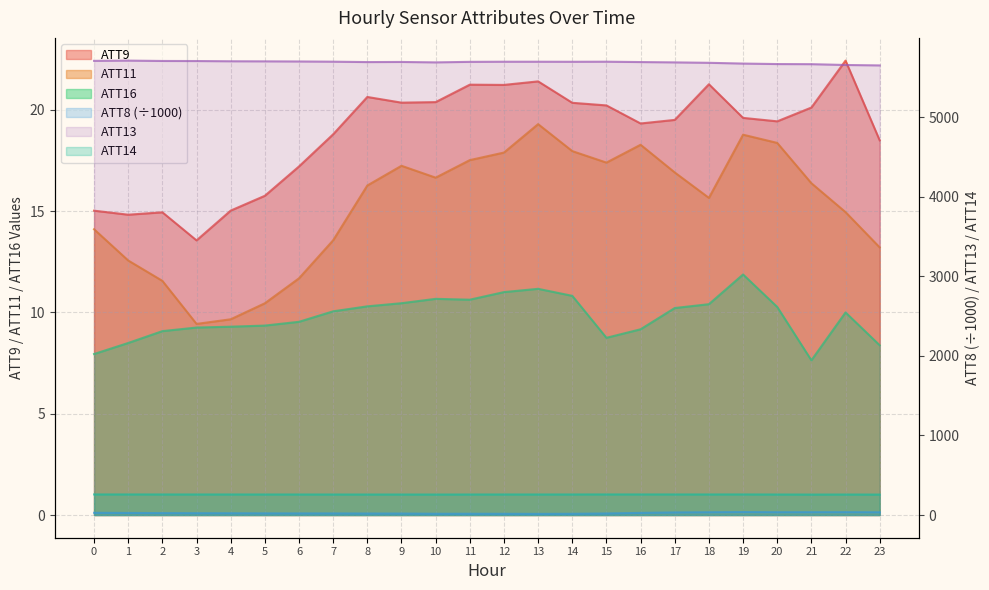

Reading right to left, list all the values displayed in this chart.

ATT8: 23=34.2	22=35.7	21=35.4	20=34.9	19=37.1	18=34.6	17=32.2	16=26.4	15=19.2	14=15.2	13=14.1	12=15.2	11=15.7	10=15.6	9=18.3	8=18.5	7=19.9	6=19.9	5=20.6	4=22.0	3=22.7	2=23.8	1=25.6	0=27.6
ATT9: 23=18.5	22=22.4	21=20.1	20=19.4	19=19.6	18=21.3	17=19.5	16=19.3	15=20.2	14=20.4	13=21.4	12=21.2	11=21.2	10=20.4	9=20.4	8=20.6	7=18.8	6=17.2	5=15.8	4=15.0	3=13.6	2=14.9	1=14.8	0=15.0
ATT11: 23=13.2	22=15.0	21=16.4	20=18.4	19=18.8	18=15.7	17=16.9	16=18.3	15=17.4	14=18.0	13=19.3	12=17.9	11=17.5	10=16.7	9=17.2	8=16.3	7=13.6	6=11.7	5=10.5	4=9.7	3=9.4	2=11.6	1=12.6	0=14.1
ATT13: 23=5650.6	22=5656.1	21=5666.2	20=5667.7	19=5673.9	18=5683.3	17=5688.6	16=5692.8	15=5697.2	14=5696.3	13=5697.0	12=5697.0	11=5695.3	10=5688.7	9=5694.0	8=5692.5	7=5697.5	6=5700.1	5=5701.6	4=5702.7	3=5705.6	2=5706.4	1=5710.9	0=5707.9
ATT14: 23=256.9	22=257.5	21=256.9	20=257.8	19=258.5	18=258.4	17=258.4	16=258.5	15=258.7	14=258.3	13=258.0	12=258.2	11=257.9	10=257.4	9=257.7	8=257.6	7=257.8	6=257.9	5=258.1	4=258.2	3=258.2	2=258.3	1=258.5	0=258.5
ATT16: 23=8.4	22=10.0	21=7.6	20=10.3	19=11.9	18=10.4	17=10.2	16=9.2	15=8.7	14=10.8	13=11.2	12=11.0	11=10.6	10=10.7	9=10.5	8=10.3	7=10.1	6=9.5	5=9.4	4=9.3	3=9.3	2=9.1	1=8.5	0=7.9